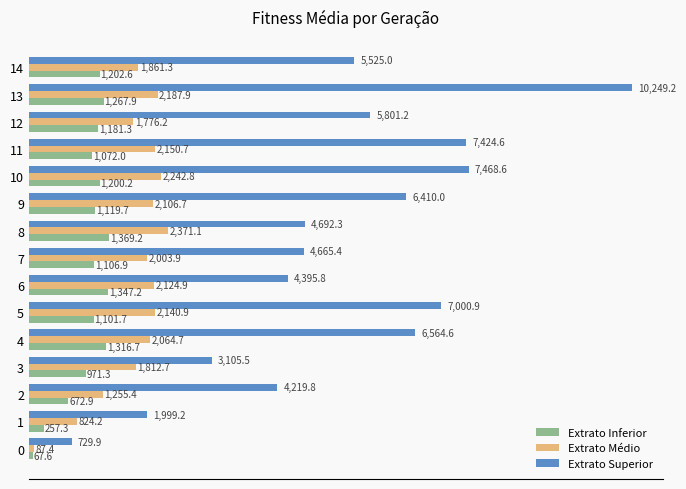

What is the maximum value shown in the chart?

10249.2